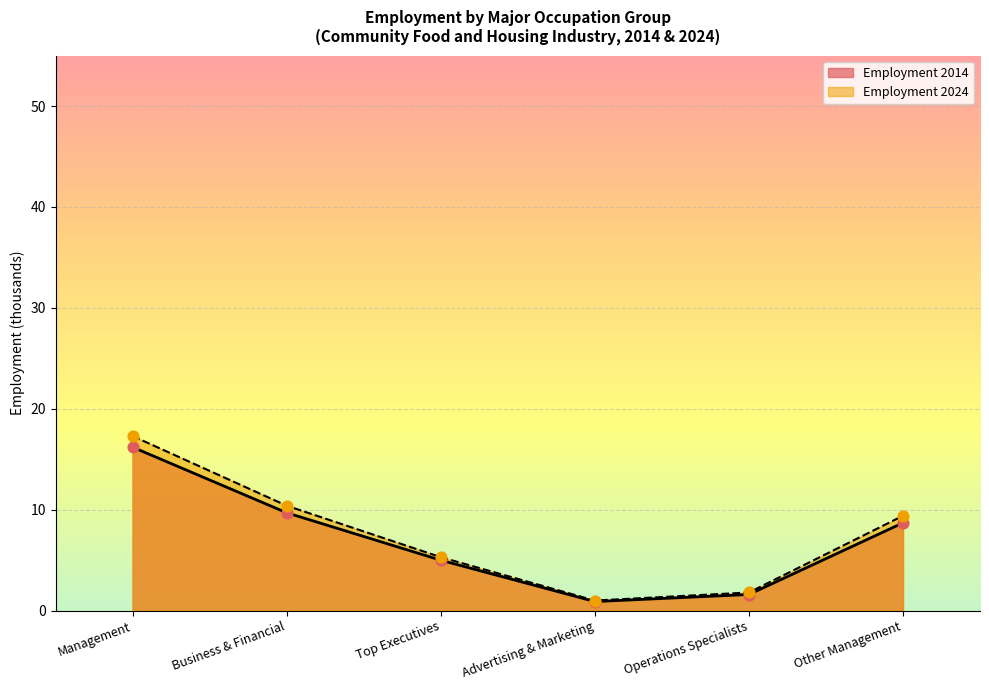

Which series contains the highest Y value?

Employment 2024